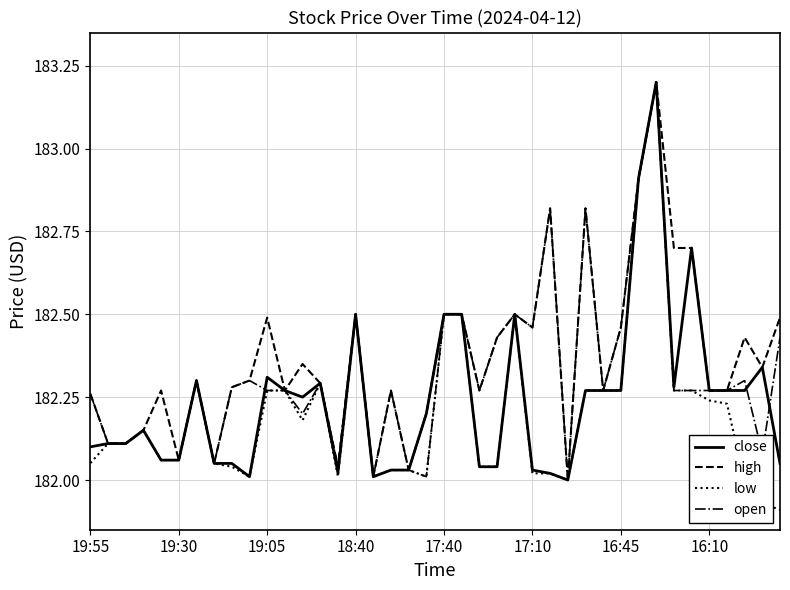

What is the maximum value for low?

183.2